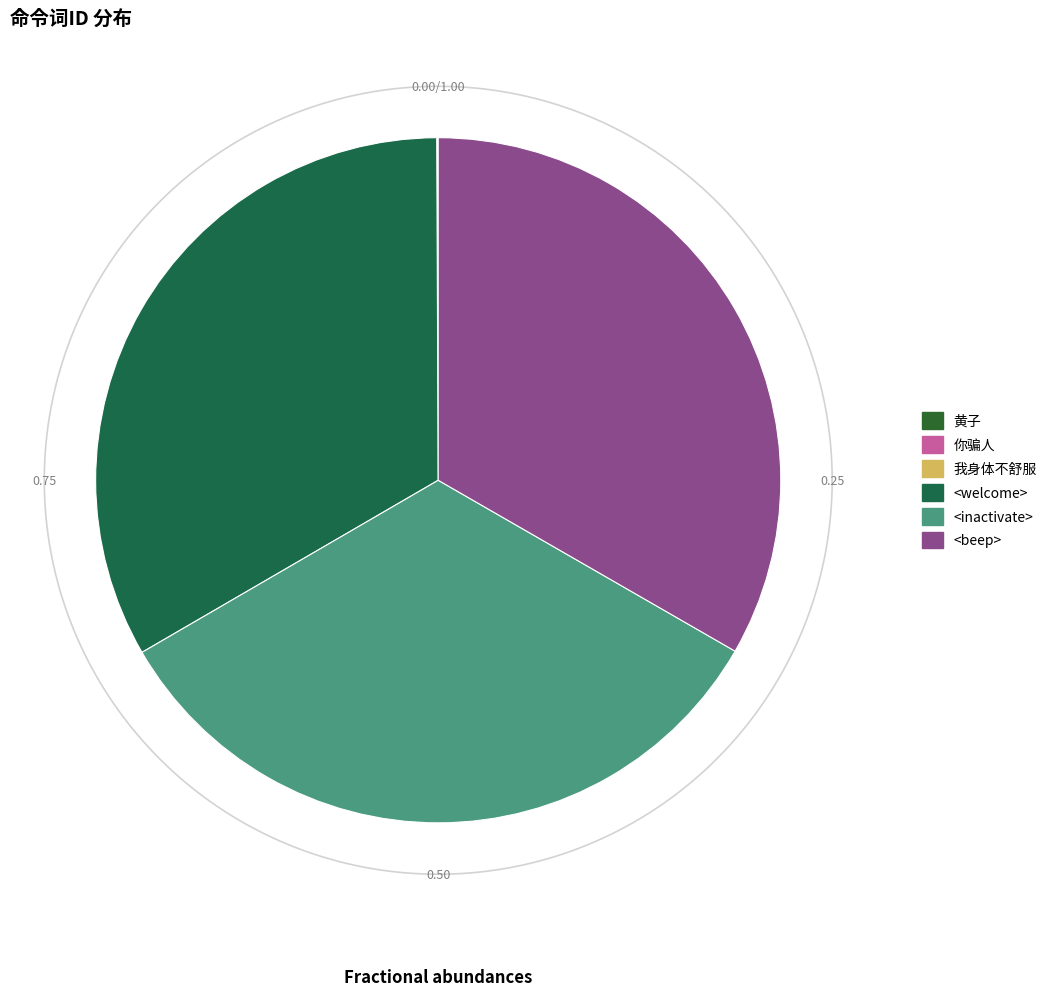

Is <inactivate> the majority of the pie?

No